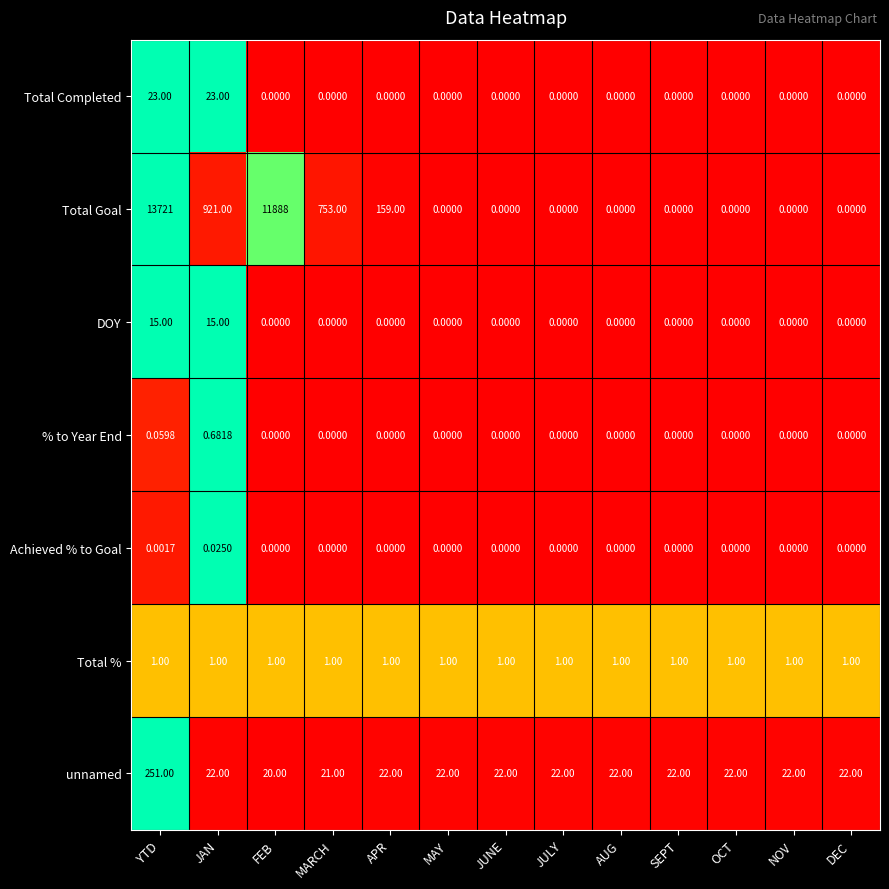

Which category has the highest value across all series?

YTD